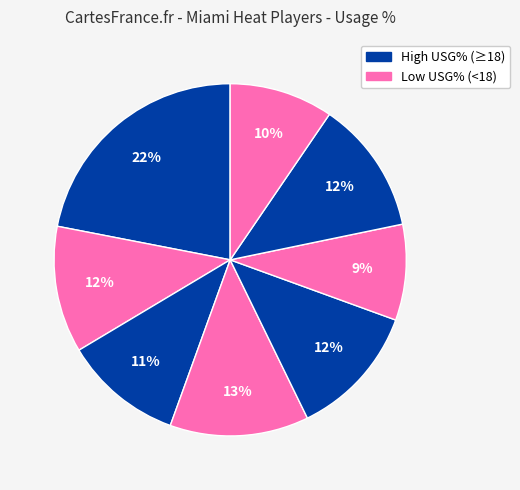

Count the number of slices in the pie.

8